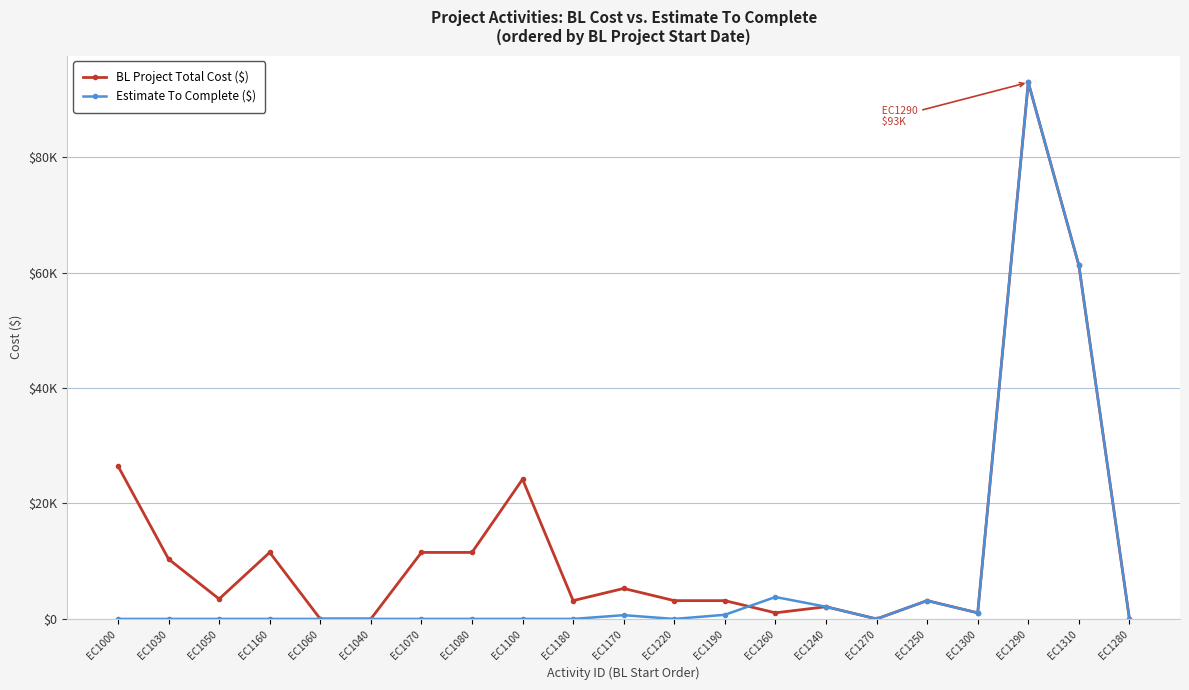

What is the label of the 14th point from the left?

EC1260